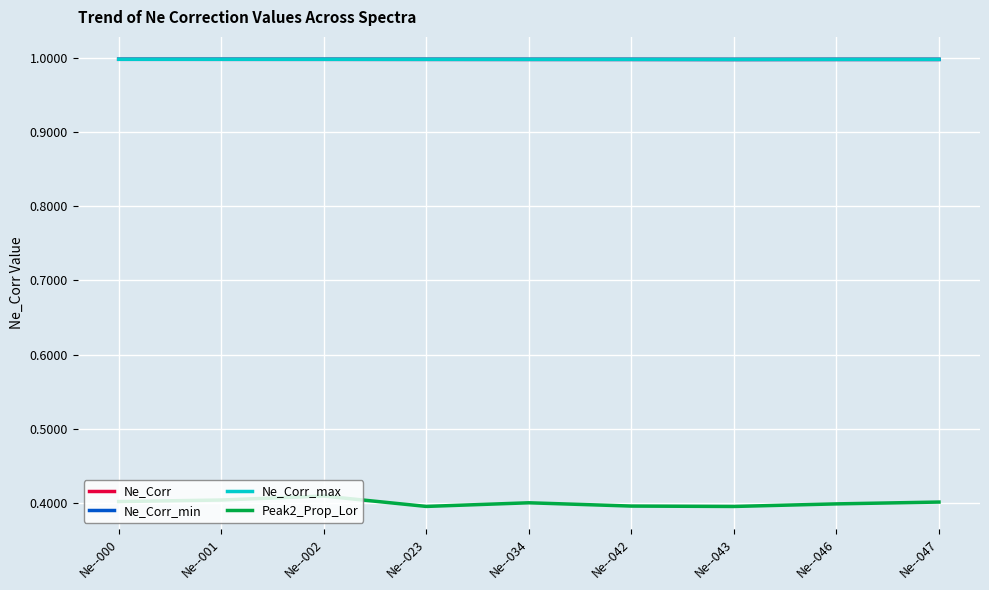

Is the value of Peak2_Prop_Lor at Ne--042 greater than the value of Ne_Corr_max at Ne--002?

No